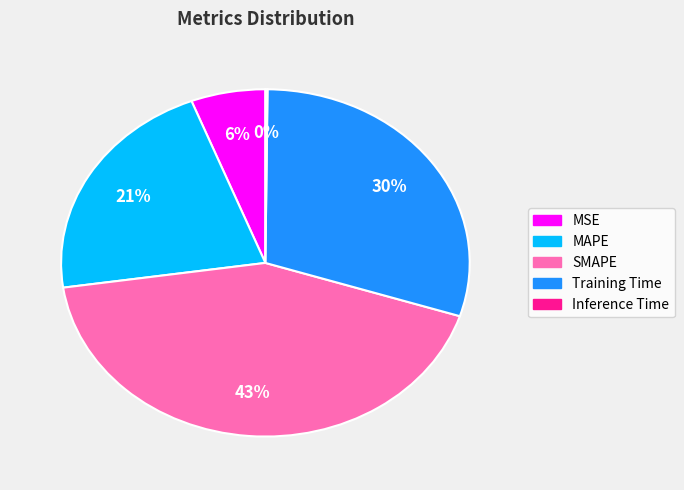

Combined, do SMAPE and MSE account for over 50%?

No